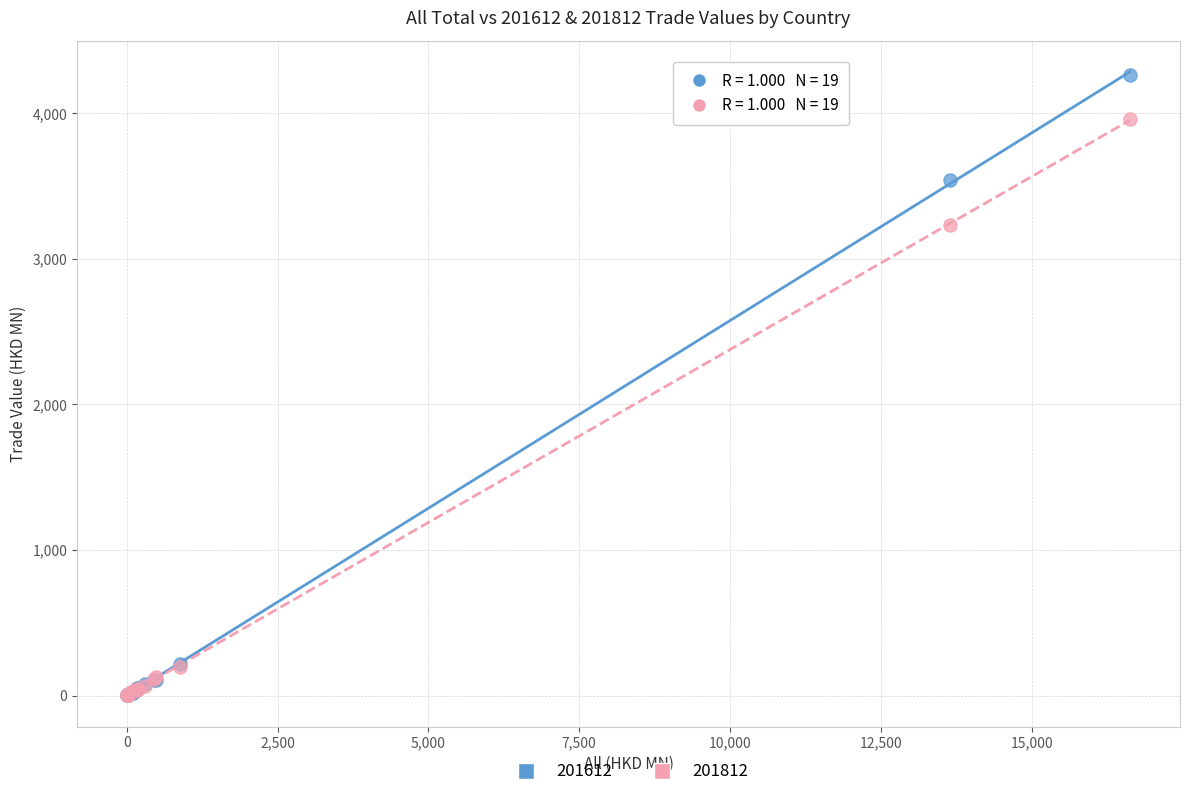

Across all series, what Y value is closest to 2132?

3236.6